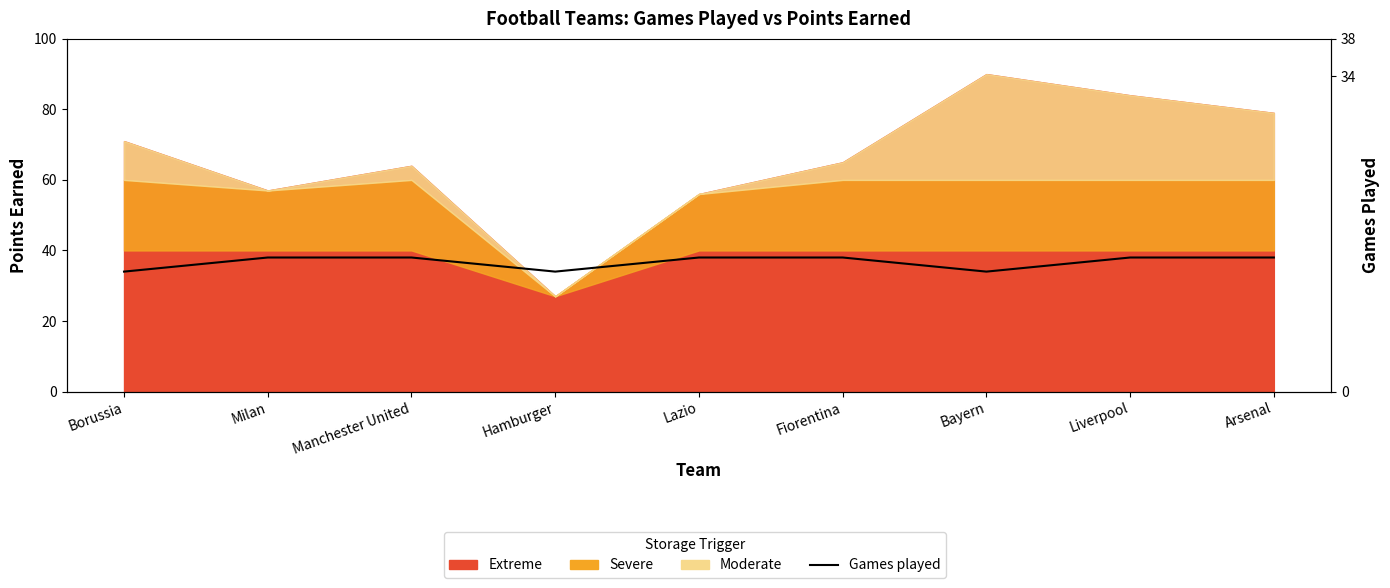

How many values are between 34 and 38?

9